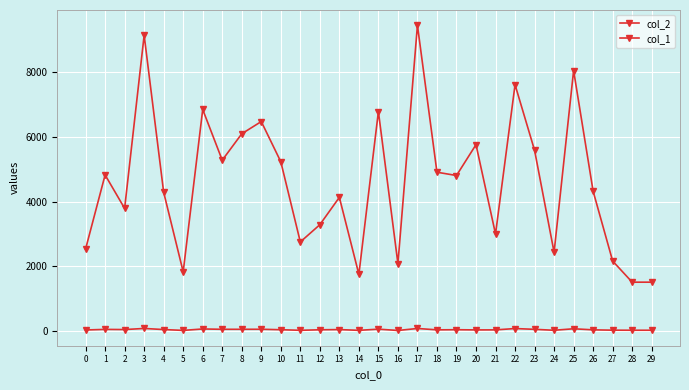

Reading left to right, what are all the values shown in this chart?

col_2: 2536	4826	3792	9142	4290	1832	6848	5282	6097	6476	5234	2755	3288	4133	1754	6785	2086	9451	4910	4808	5762	2999	7614	5587	2436	8051	4322	2165	1512	1512
col_1: 35	53	48	82	48	22	66	56	56	57	43	25	41	47	24	60	20	81	39	43	37	38	79	55	26	72	39	29	27	27